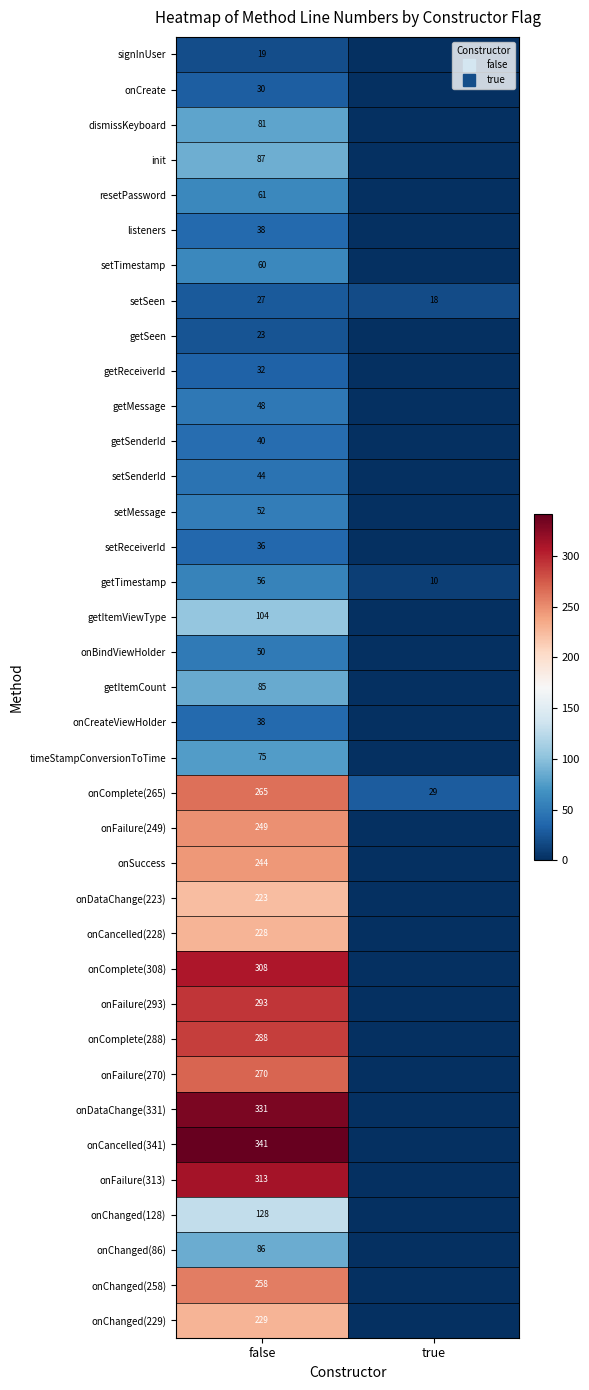

How many values in the listeners series are below 38?

1